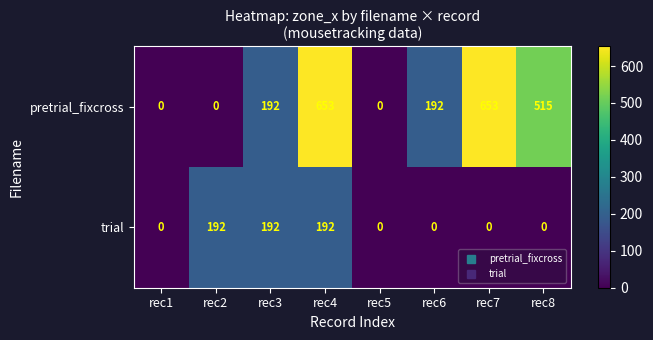

What is the total value across all series at rec6?

192